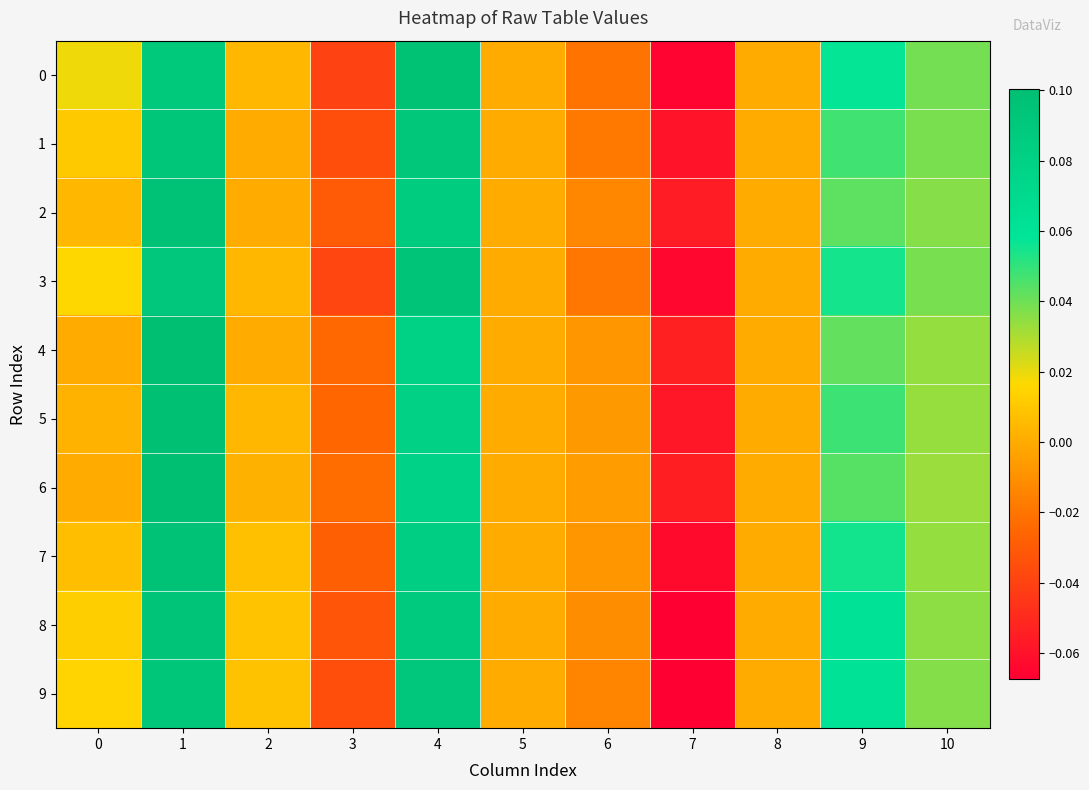

Rank the series at 9 from highest to lowest value.

8, 9, 0, 7, 3, 5, 1, 6, 2, 4